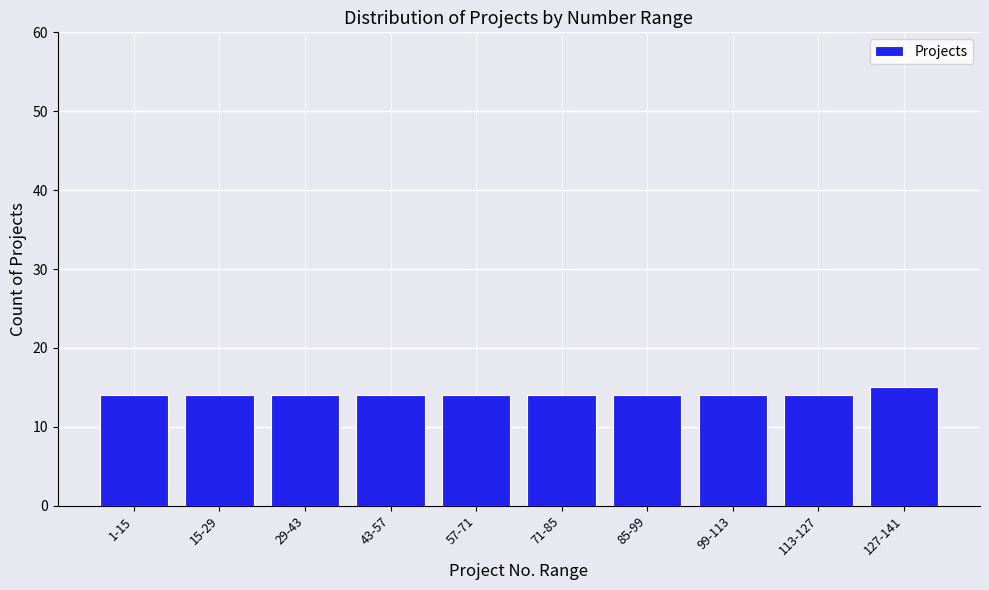

Reading right to left, what are all the values shown in this chart?

15	14	14	14	14	14	14	14	14	14